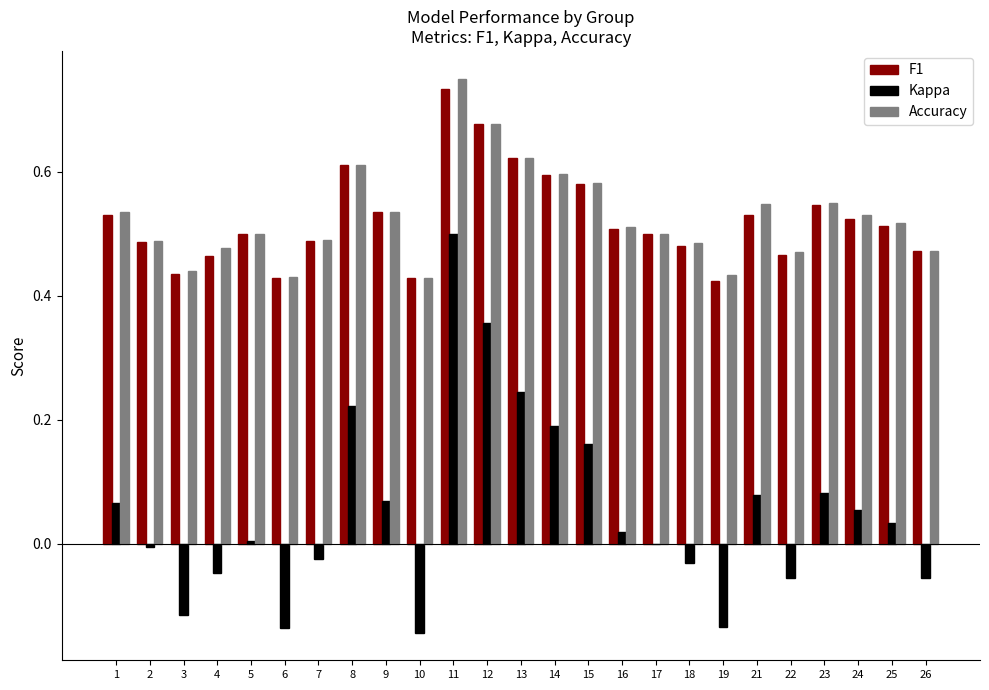

Which label corresponds to the largest value in the chart?

11